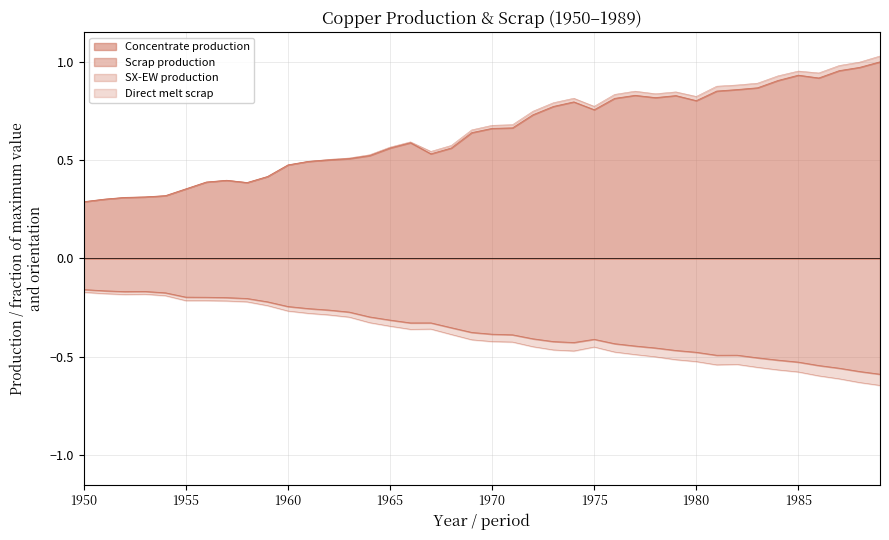

Between 1956 and 1967, which series saw the biggest shift?

Direct melt scrap